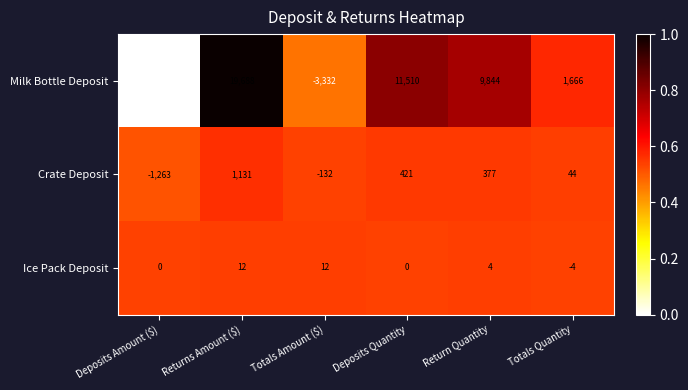

The value of Crate Deposit at Deposits Amount ($) is -1263. True or false?

True